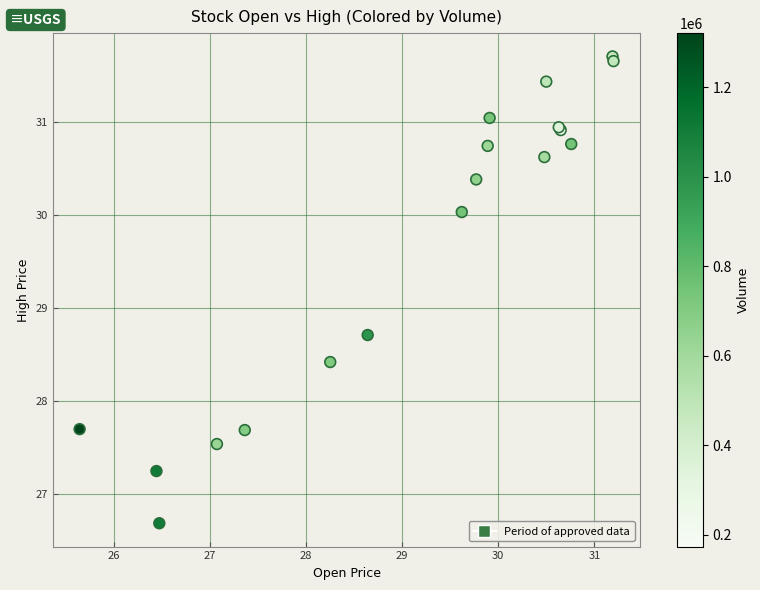

What Y value in the scatter plot is closest to 29?

28.7